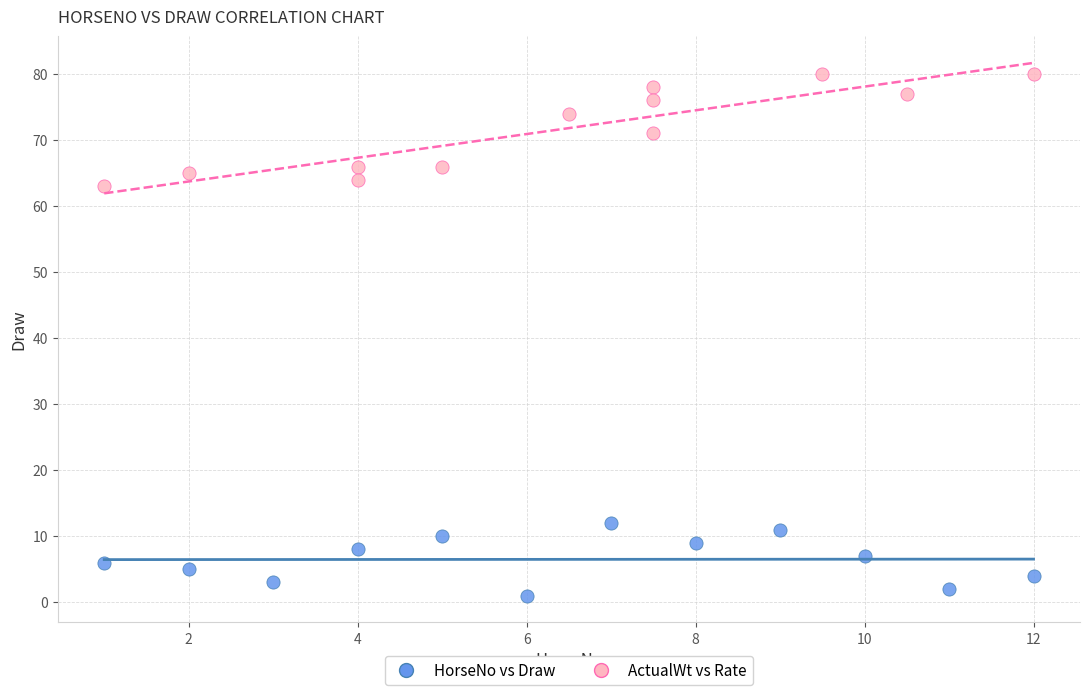

Which series reaches the minimum Y coordinate?

HorseNo vs Draw